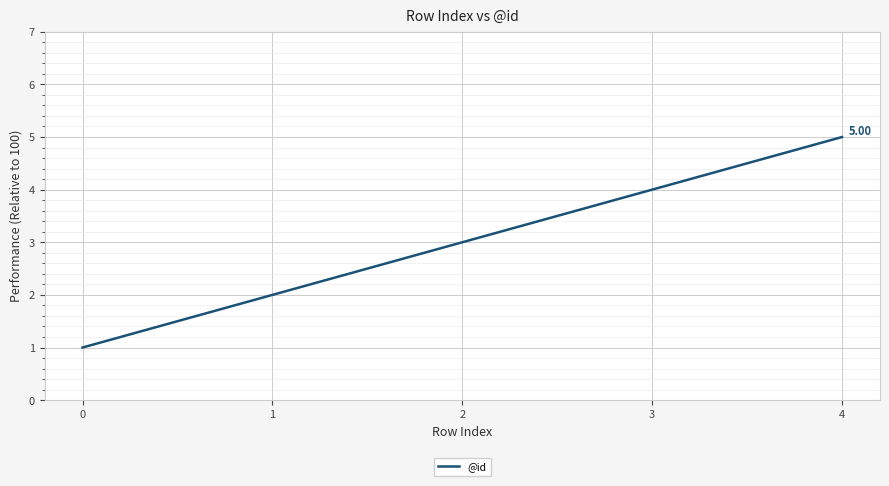

What is the difference between the maximum and minimum values?

4